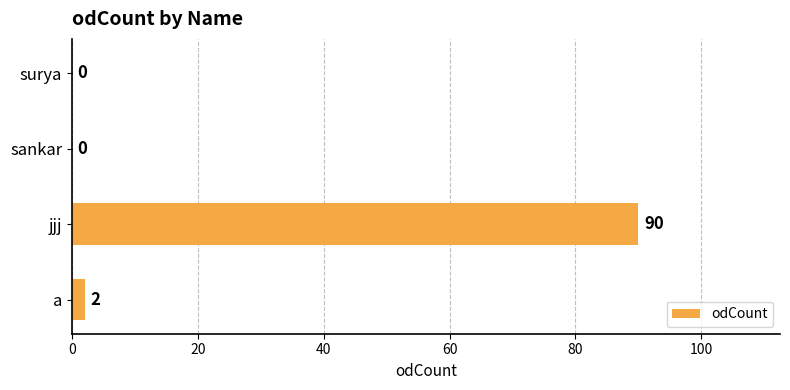

The chart shows a value of 0 at surya. True or false?

True